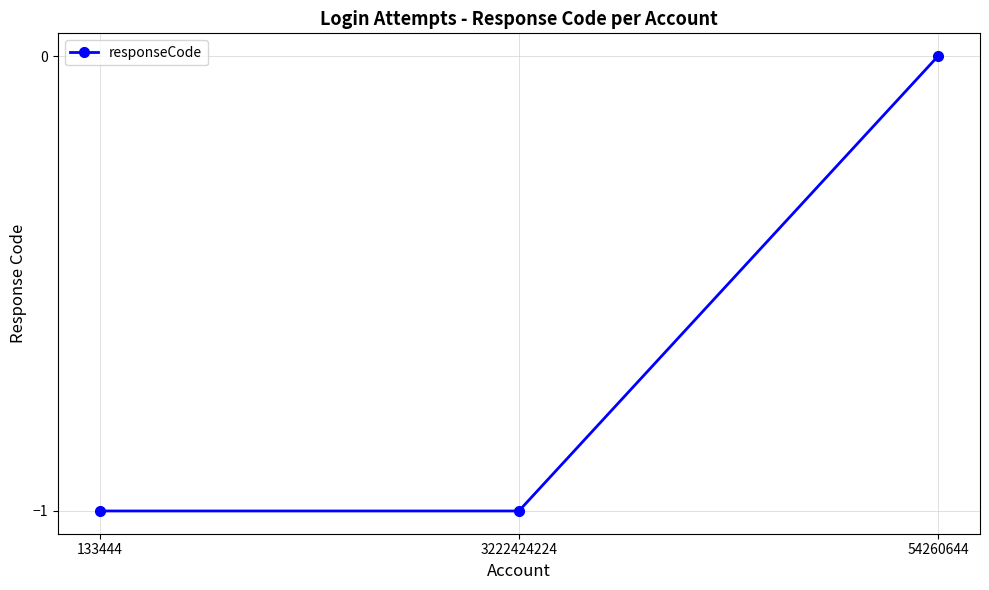

Reading left to right, transcribe all the data shown in this chart.

-1	-1	0